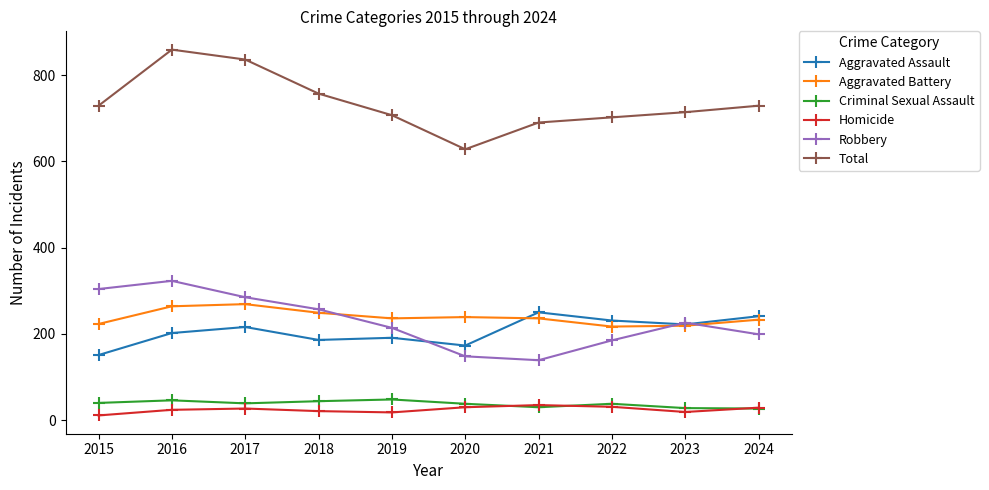

What is the spread (max minus min) of values at 2015?

718